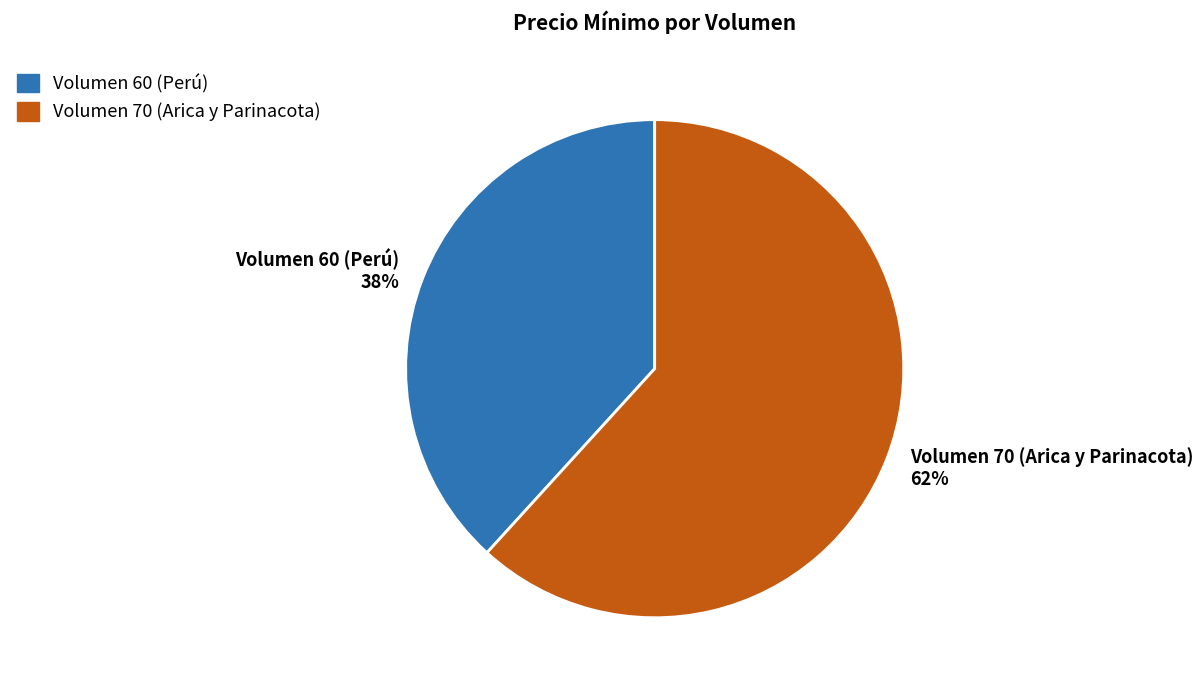

Count the number of slices in the pie.

2